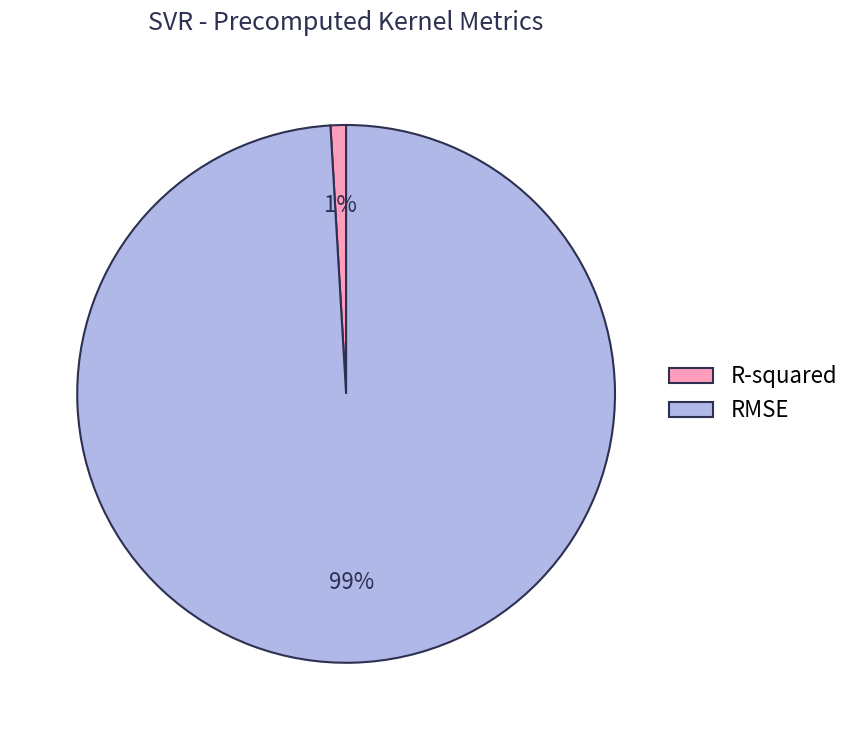

Count the number of slices in the pie.

2